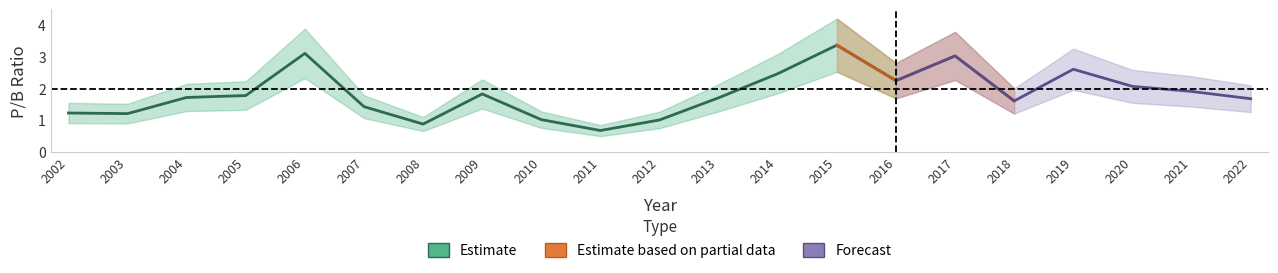

How many data points are less than 1?

2